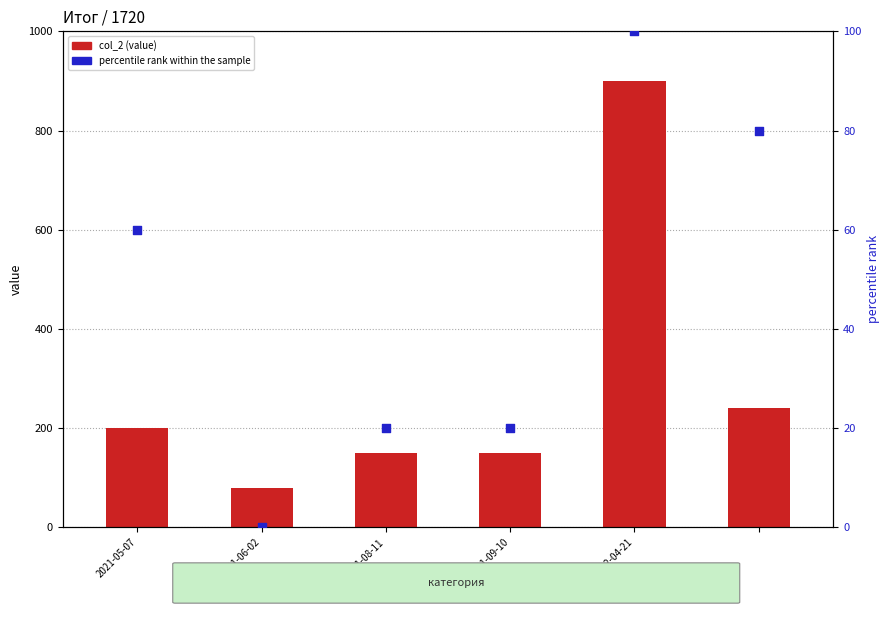

Is the value of col_2 (value) at 2022-04-21 greater than the value of percentile rank within the sample at 2021-06-02?

Yes